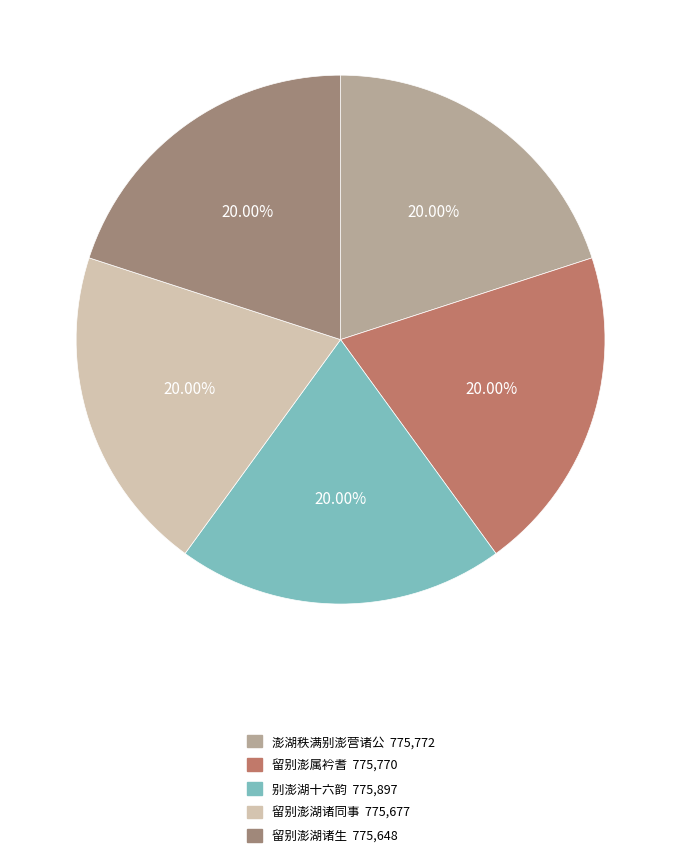

How many segments does this pie chart have?

5